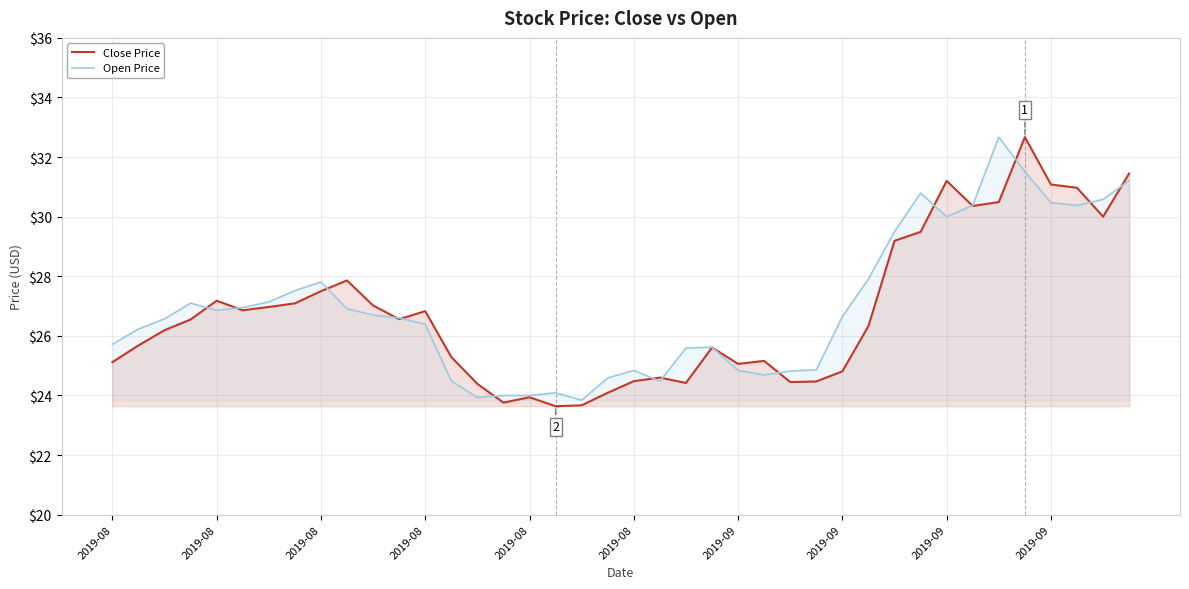

Which series has the widest spread of values?

Close Price